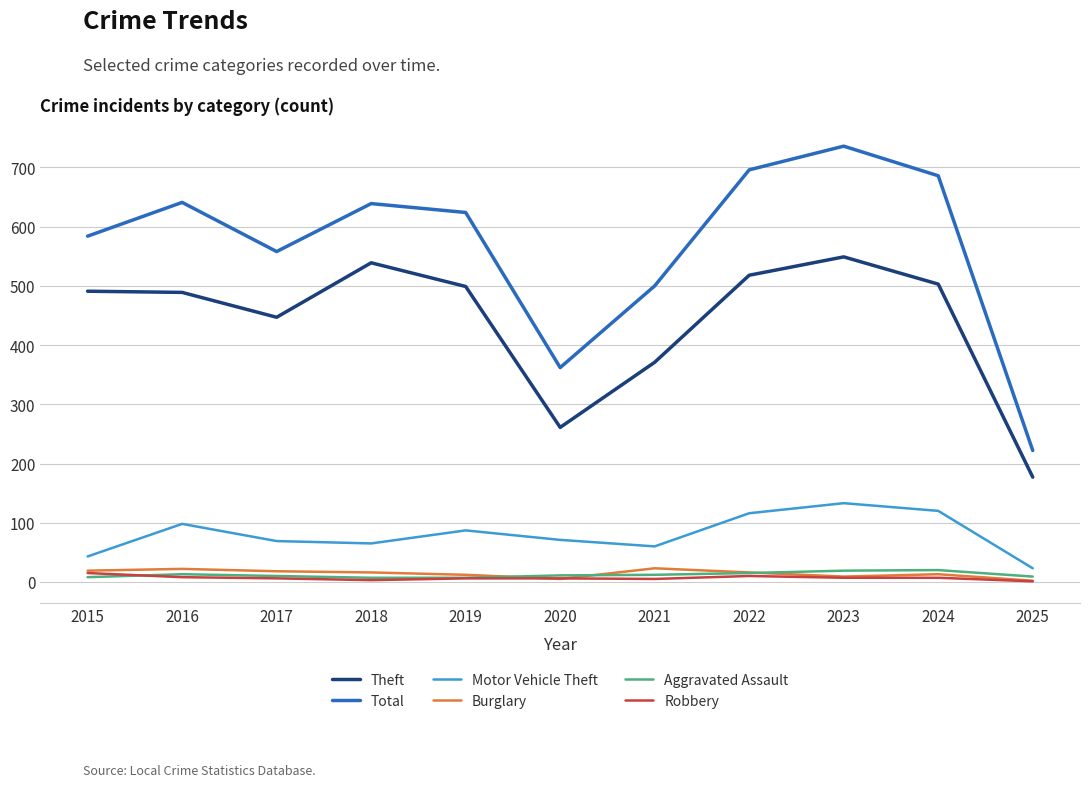

Which series changed the most between 2017 and 2018?

Theft